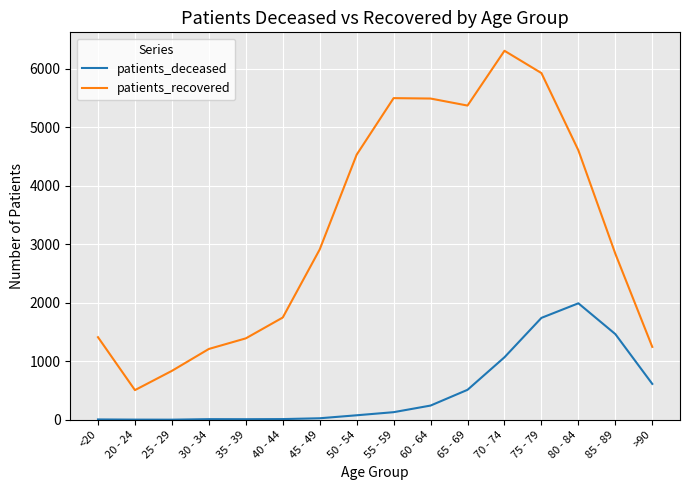

What is the difference between the maximum and minimum values in the patients_deceased series?

1988